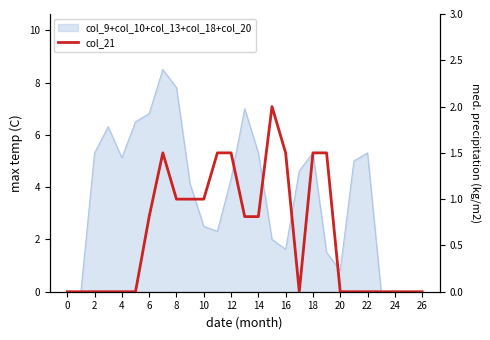

What is the sum of the values at 18 and 16?

3.0